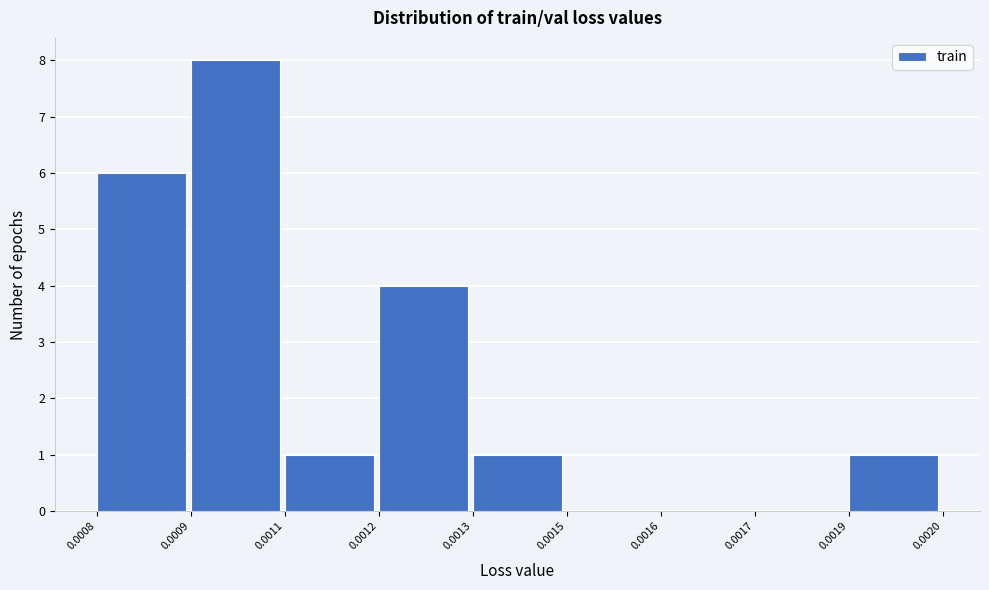

Reading right to left, extract all data points from this chart.

0.0019=1	0.0017=0	0.0016=0	0.0015=0	0.0013=1	0.0012=4	0.0011=1	0.0009=8	0.0008=6